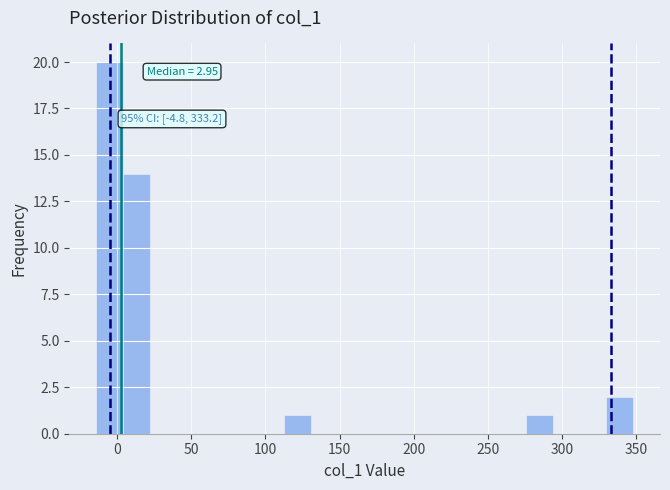

Around what value on the x-axis is the tallest bar? Give the approximate position of its centre, as read against the axis.

-5